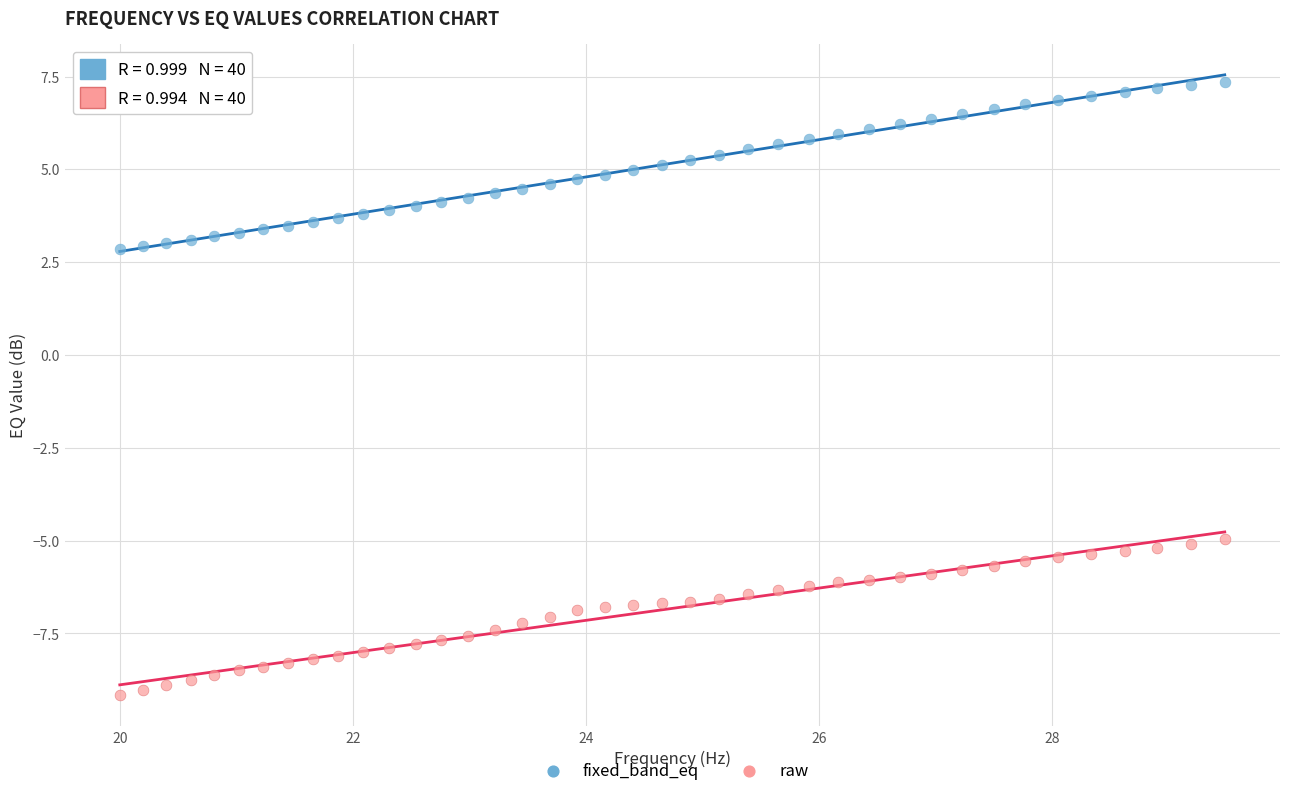

What are all the series names shown in the legend?

fixed_band_eq, raw